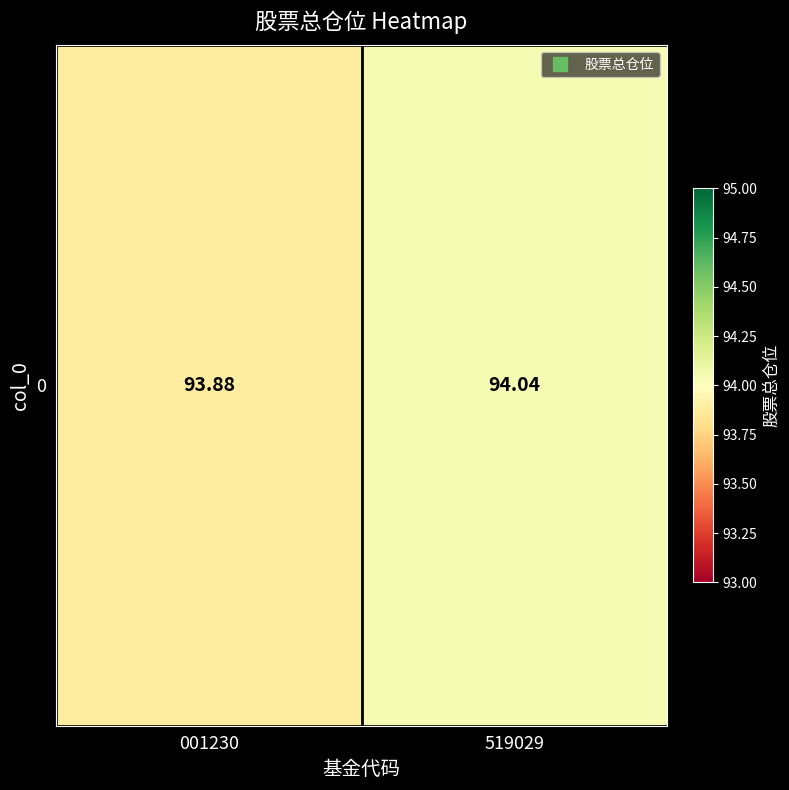

What is the difference between the values at 519029 and 001230?

0.2